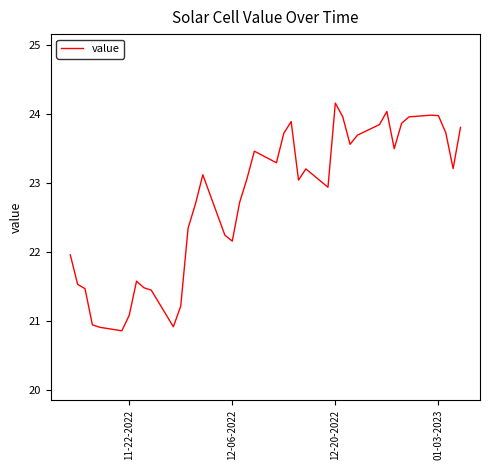

What is the difference between the second highest and minimum values?

3.2